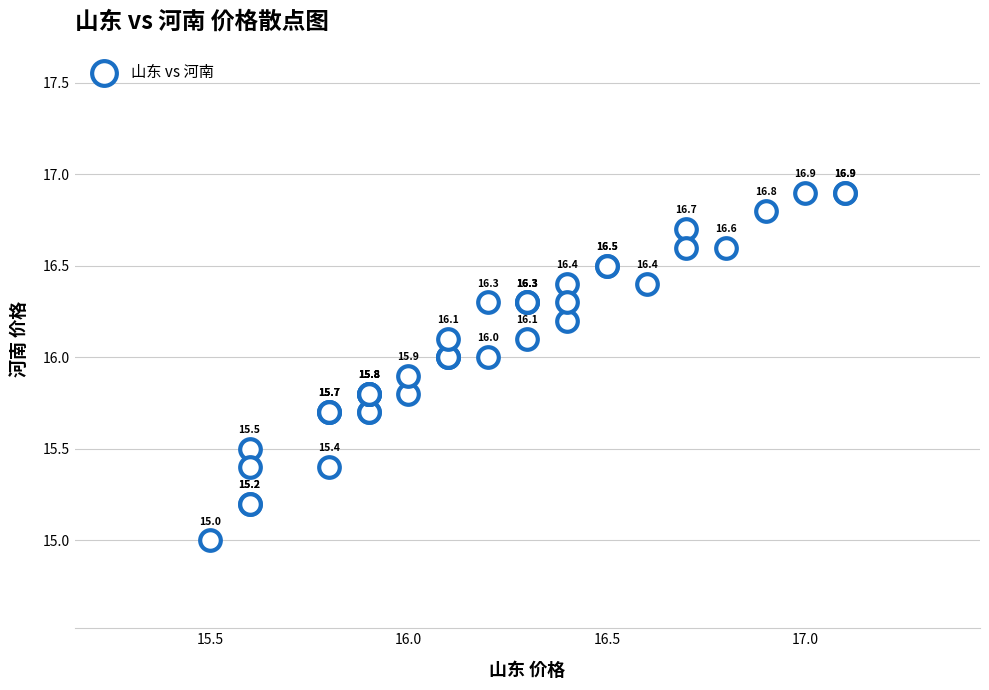

What Y value in the scatter plot is closest to 15?

15.0